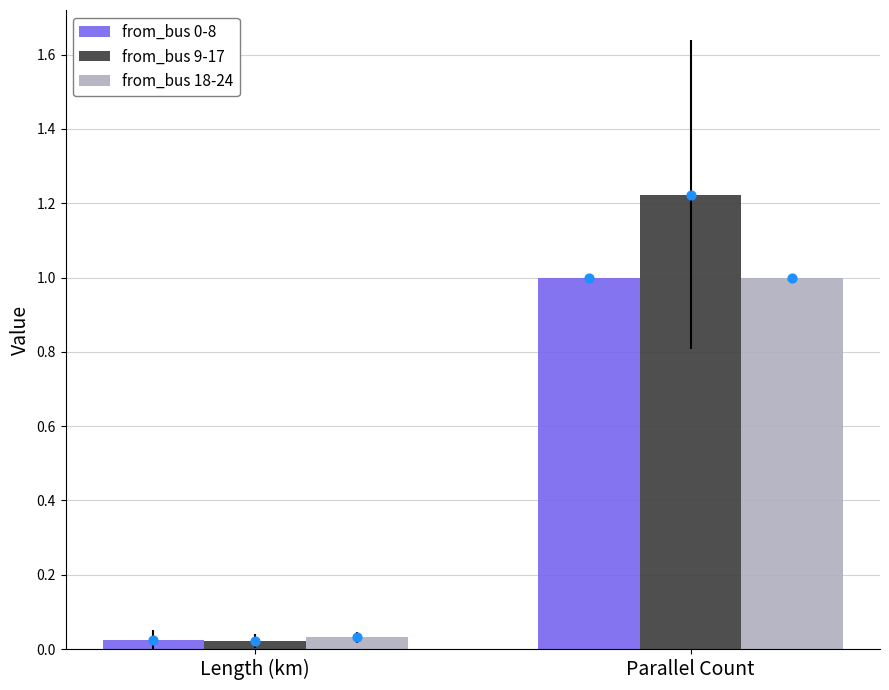

Is the value of from_bus 18-24 at Parallel Count greater than the value of from_bus 9-17 at Length (km)?

Yes